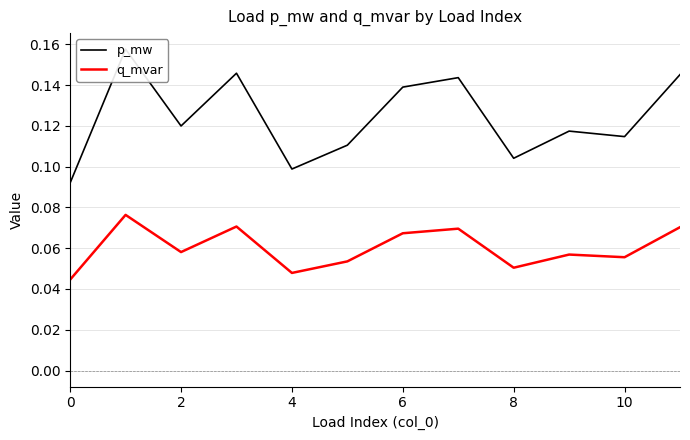

List the series in order of their peak value, highest first.

p_mw, q_mvar